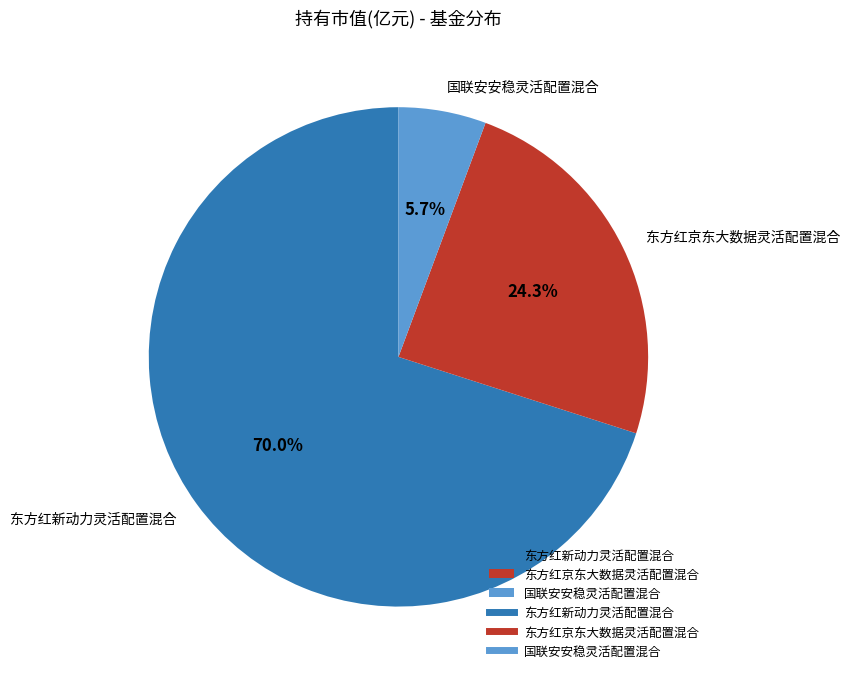

To the nearest percent, what portion does 东方红新动力灵活配置混合 represent?

70%